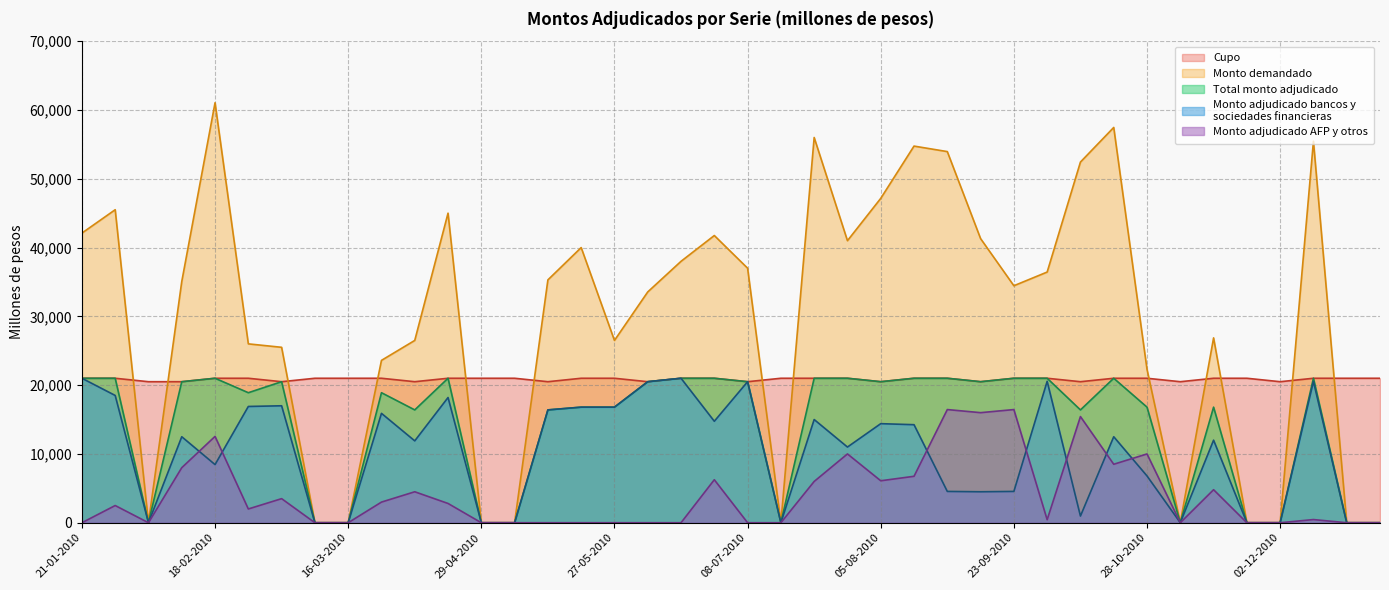

What position from the right is 30-09-2010?

11